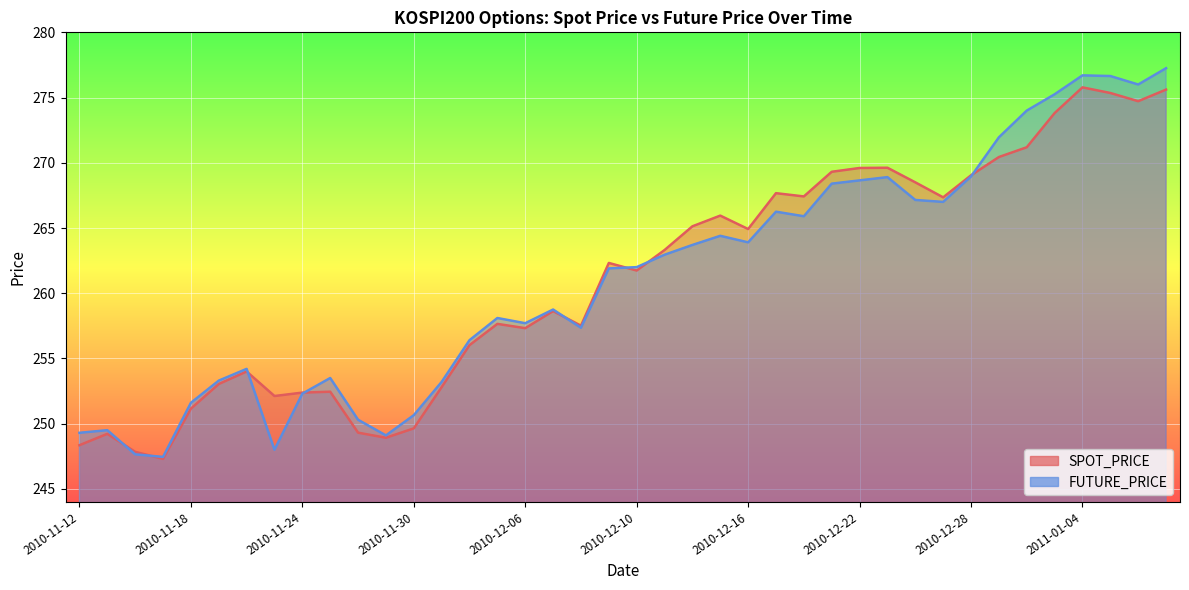

What is the difference between the FUTURE_PRICE values at 2010-12-02 and 2010-11-23?

8.4